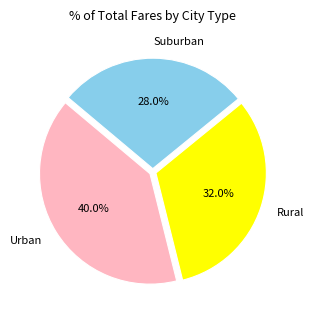

Rank the categories by value from highest to lowest.

Urban, Rural, Suburban